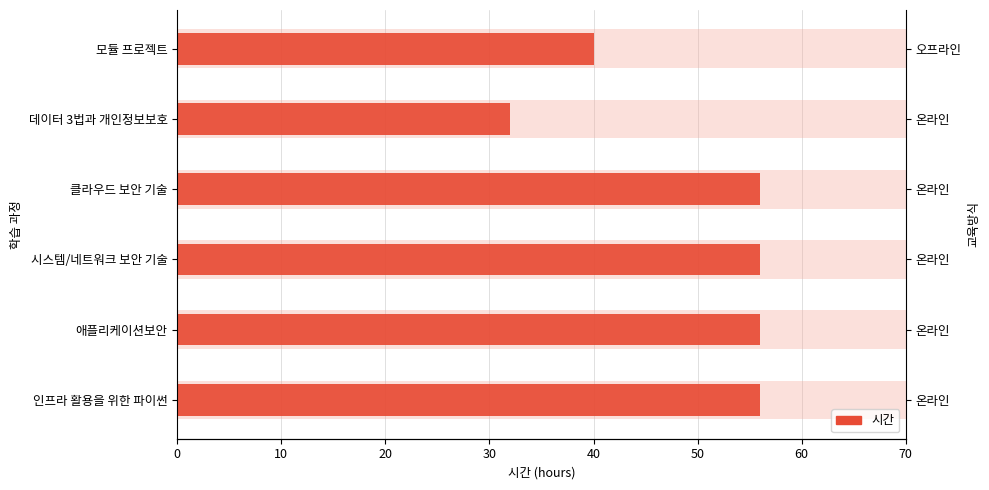

Read the value at 데이터 3법과 개인정보보호, to the nearest 5.

30